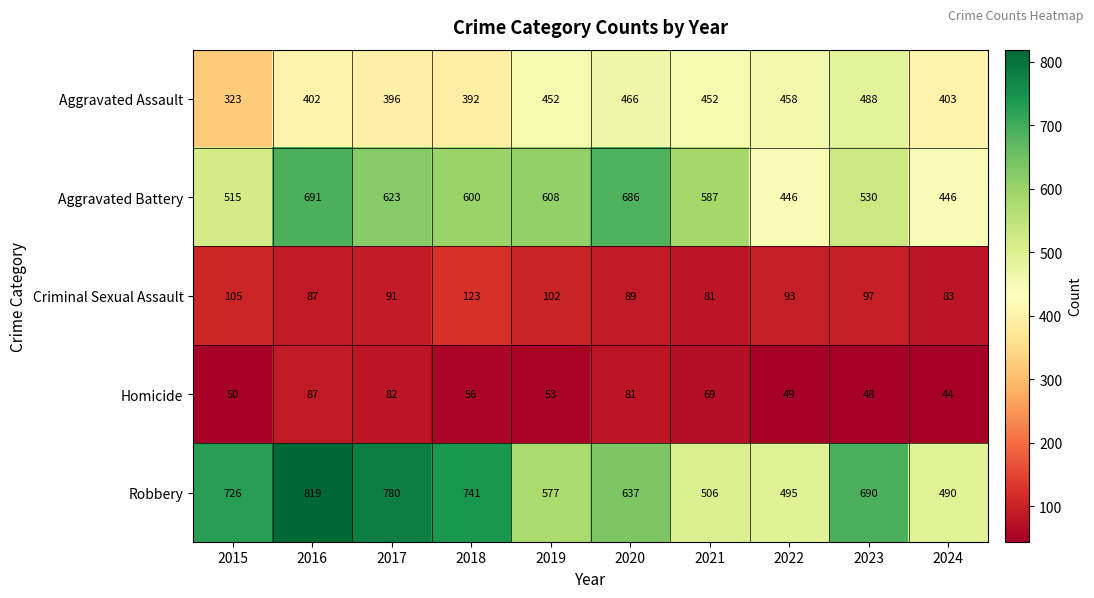

What is the spread (max minus min) of values at 2020?

605